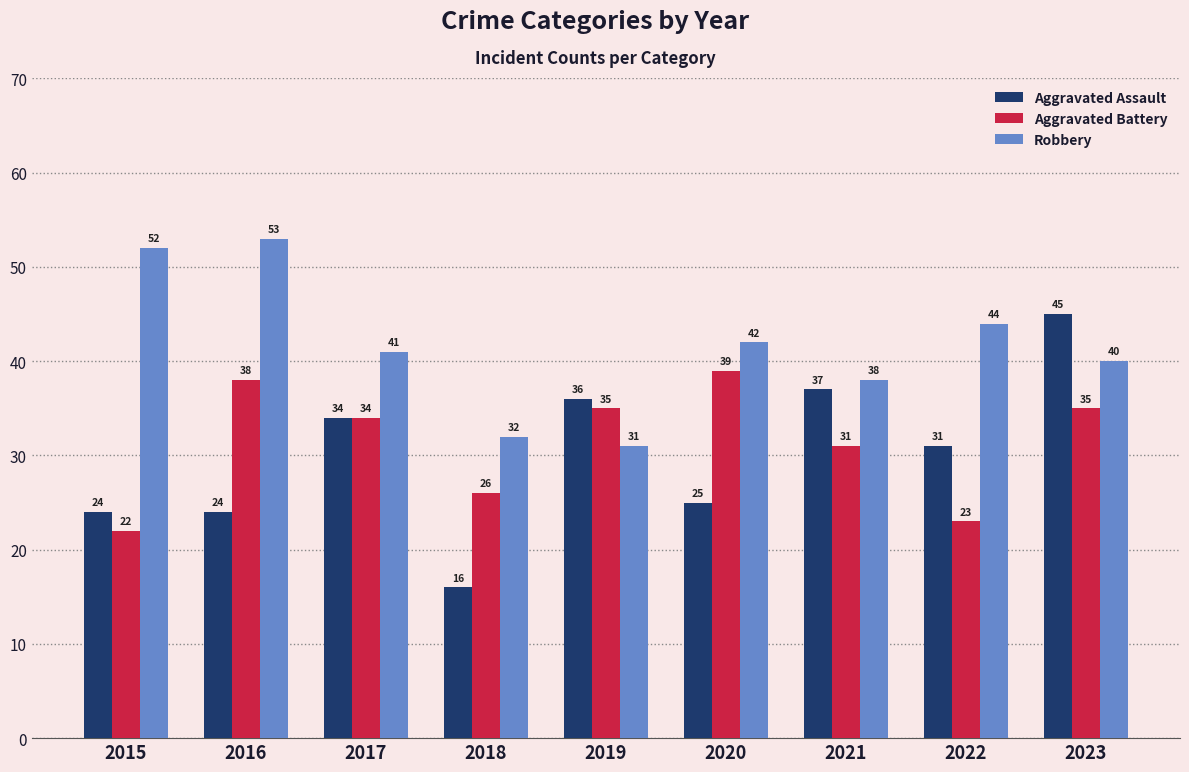

How many distinct data groups are displayed?

3